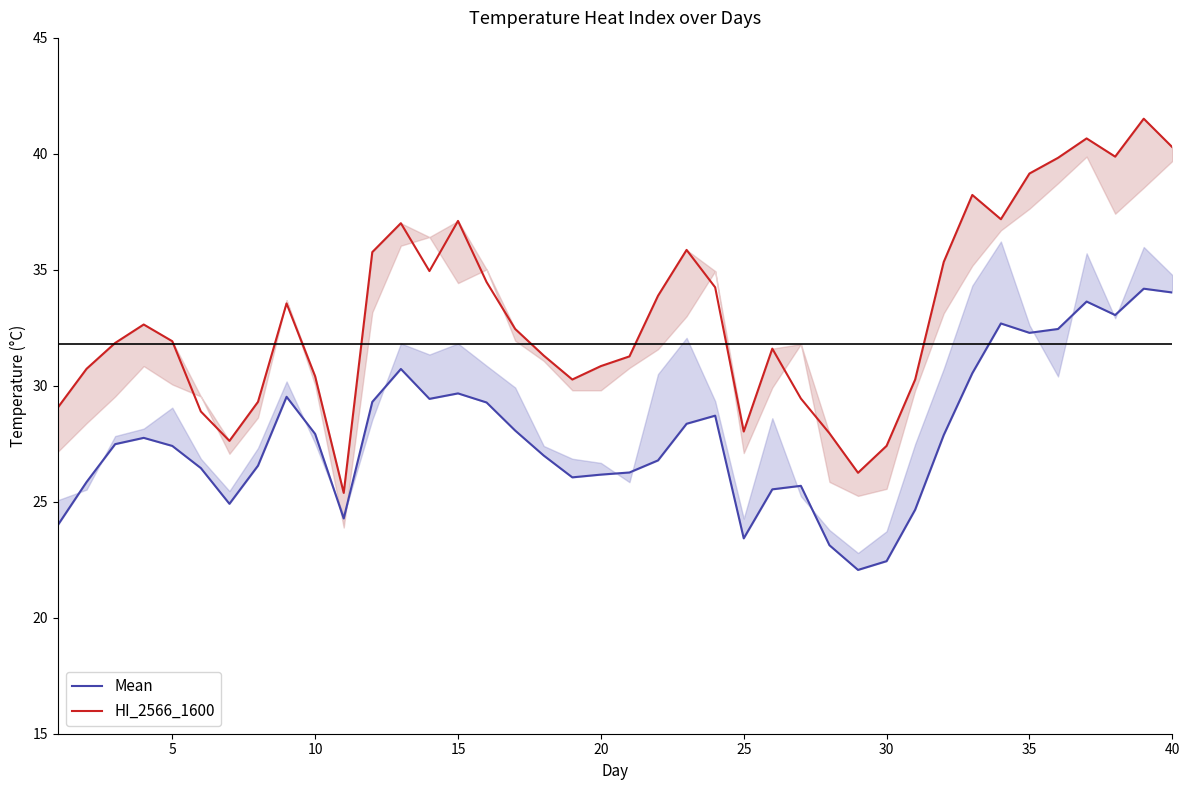

The value of HI_2566_1600 at 10 is 30.4. True or false?

True